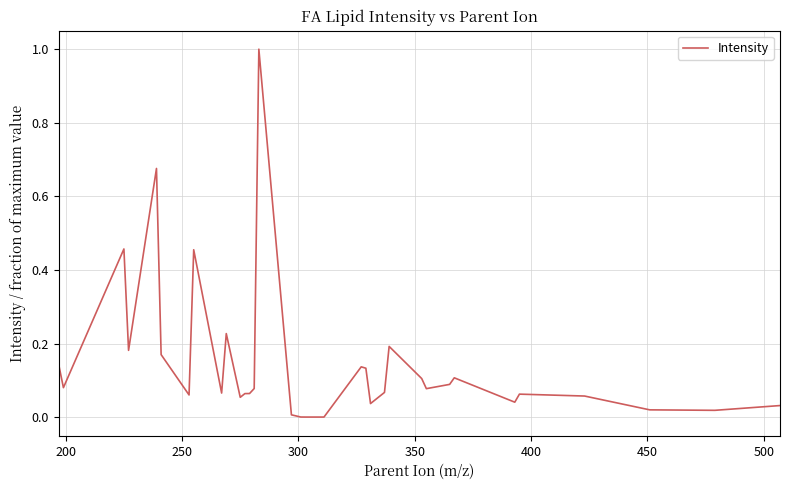

How many interior local valleys (lower than both neighbors) does the data have?

10